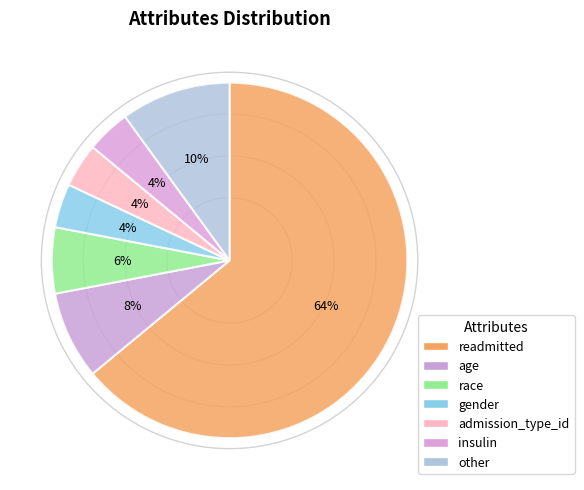

To the nearest percent, what is the combined percentage of gender and insulin?

8%